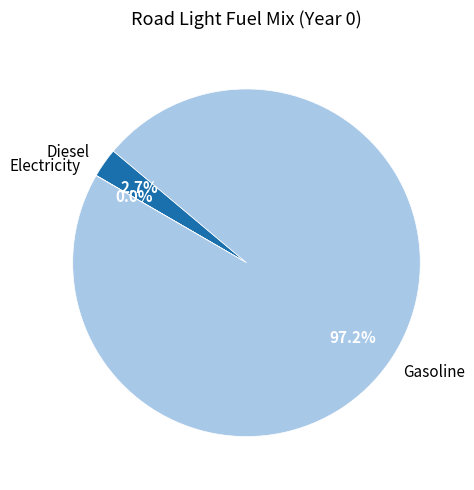

What percentage do Diesel and Gasoline together represent?

100.0%